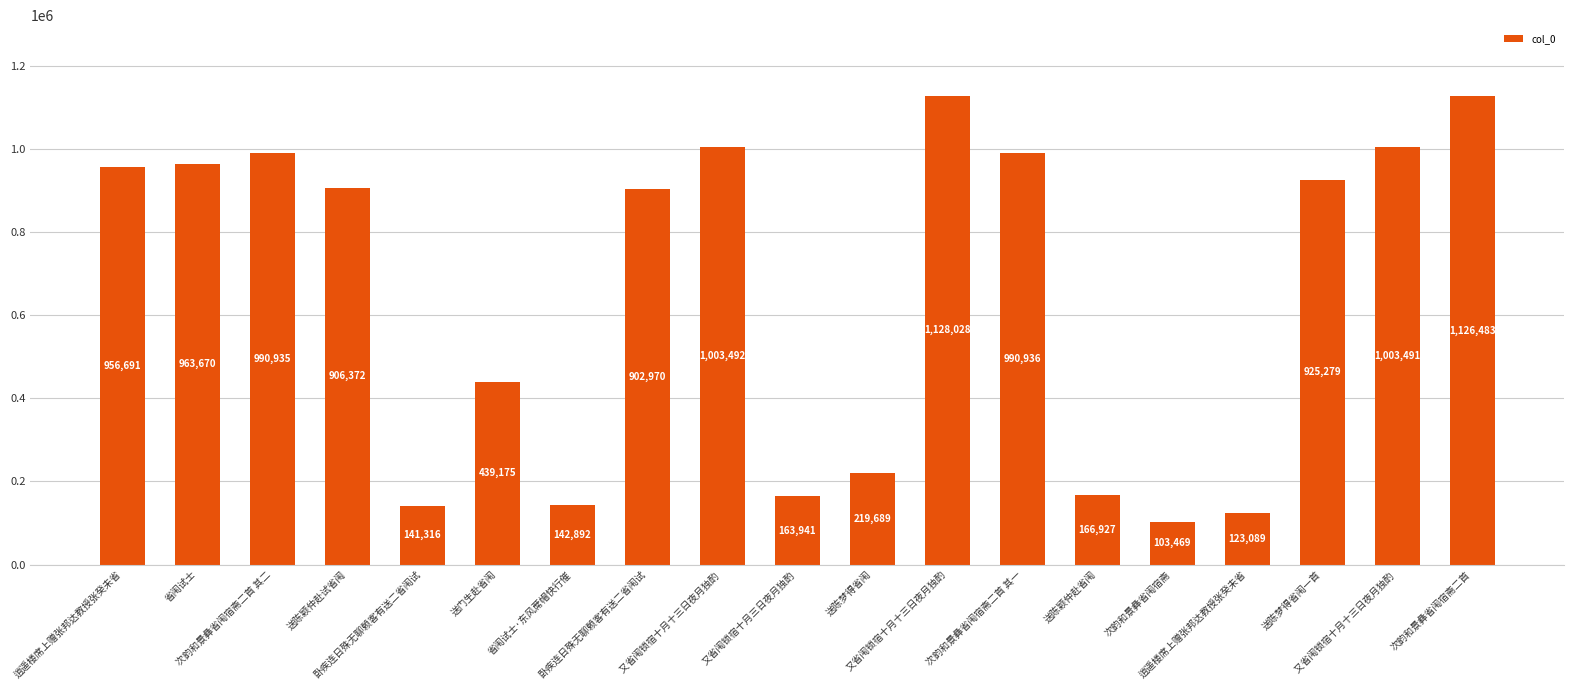

Are the bars horizontal?

No